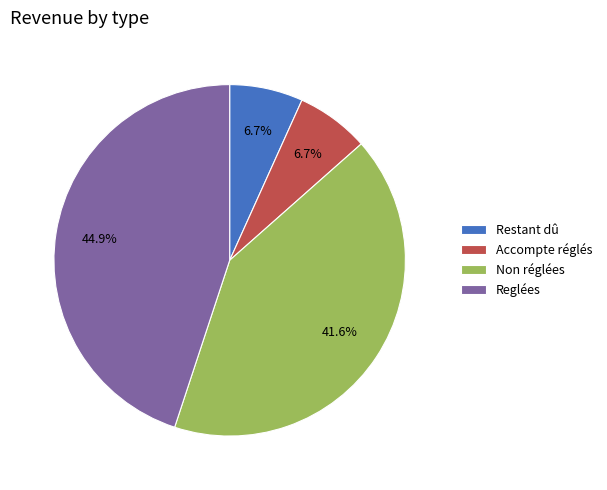

Does Non réglées account for over 50% of the chart?

No